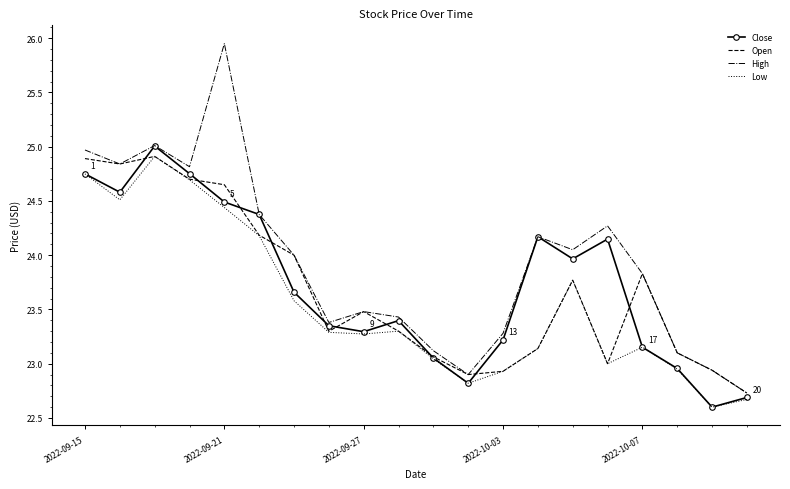

Which series has the largest total across all categories?

High